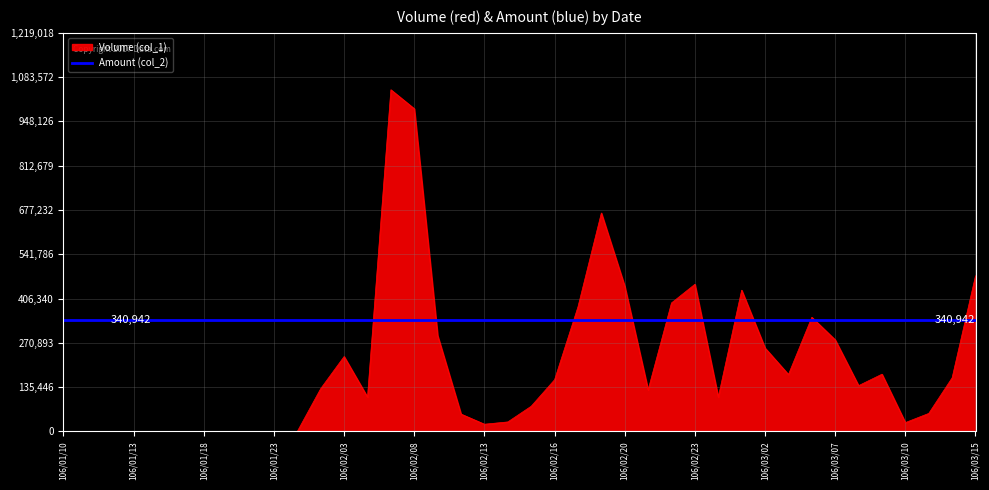

What position from the right is 106/01/20?

32